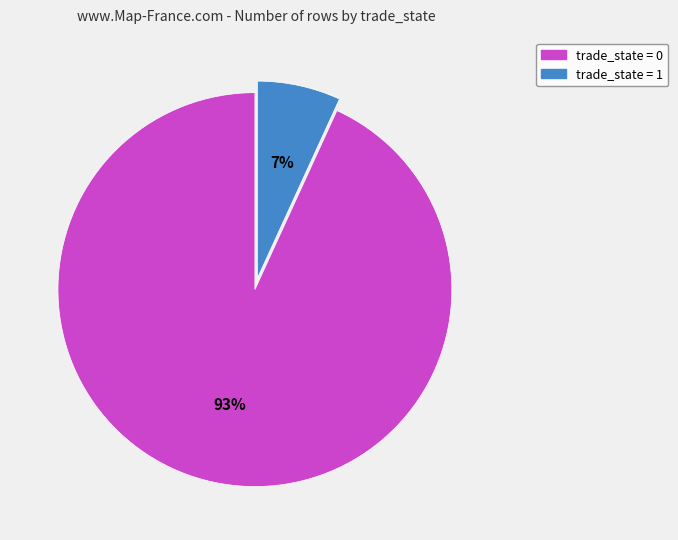

Which slice represents more than half of the pie?

trade_state = 0